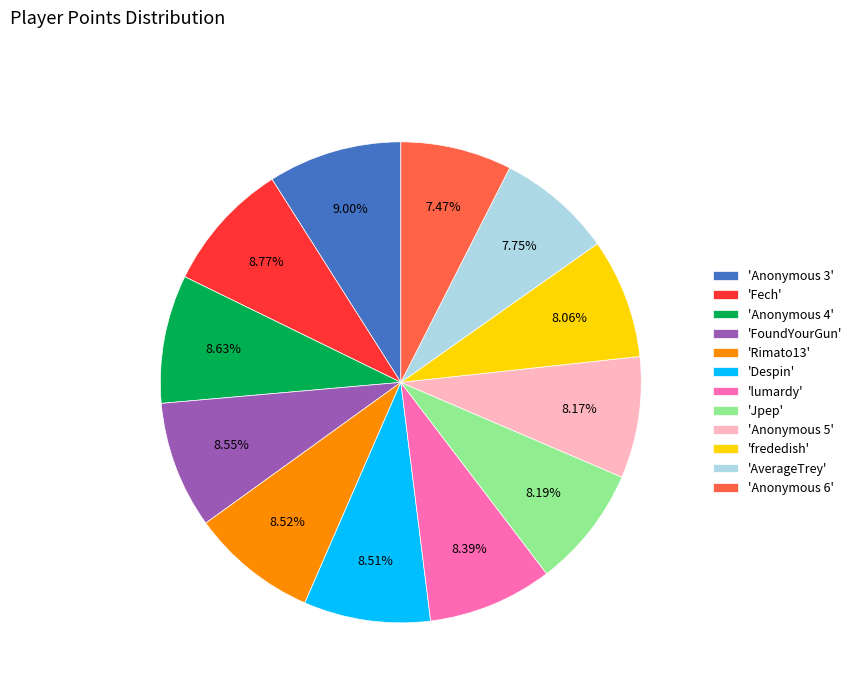

Is there any slice that represents more than half of the pie?

No